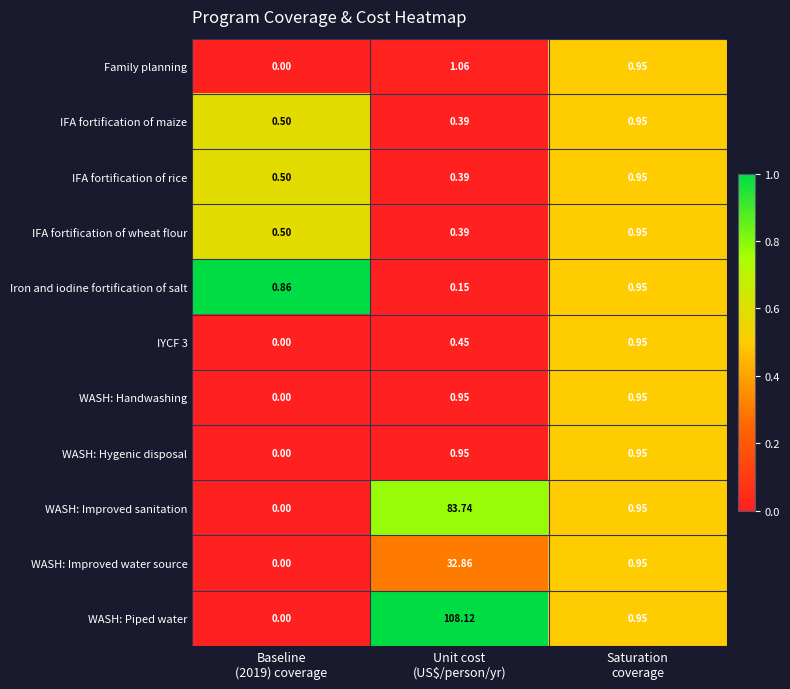

Which series has the largest total across all categories?

WASH: Piped water